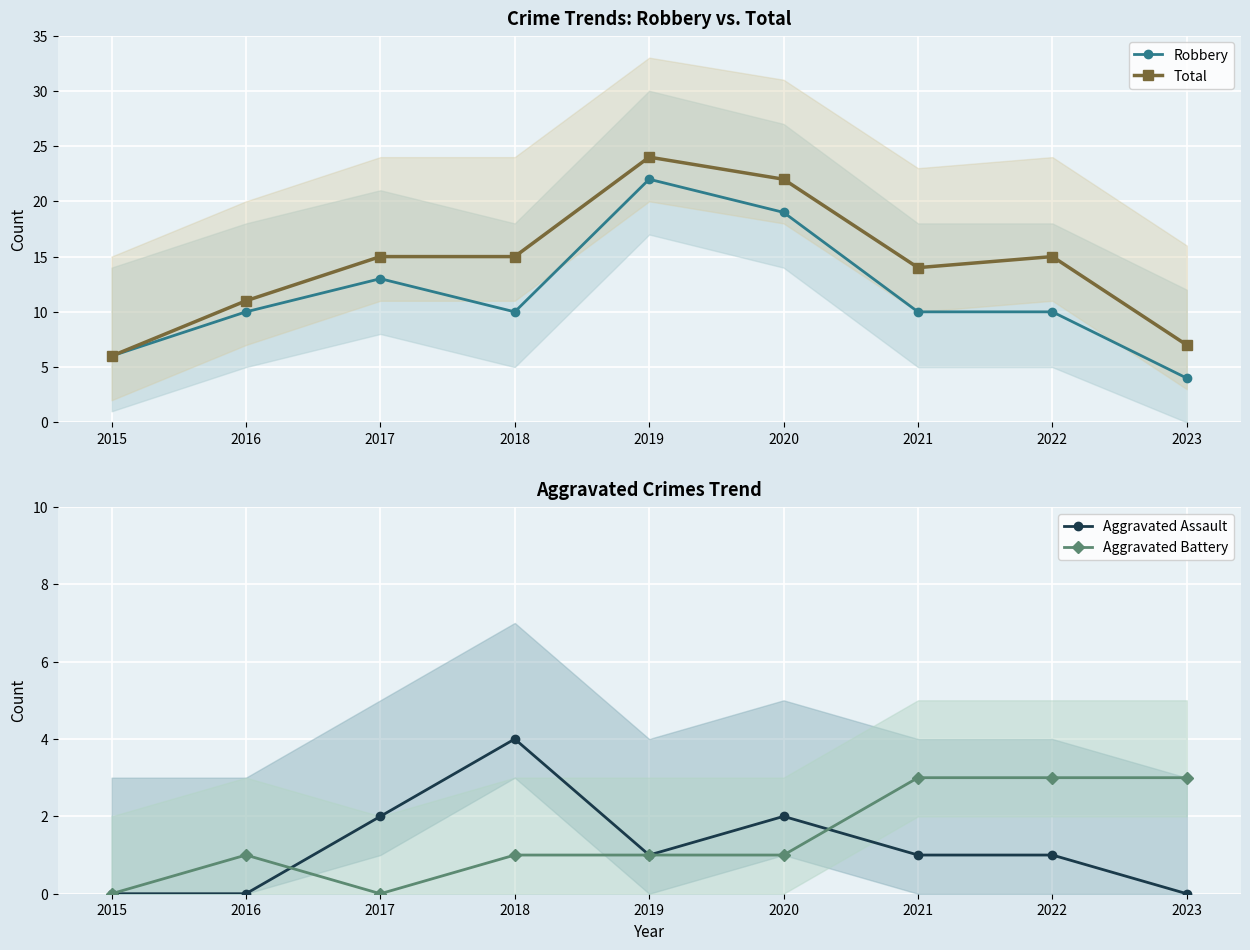

Is the value of Aggravated Assault at 2022 greater than the value of Total at 2019?

No